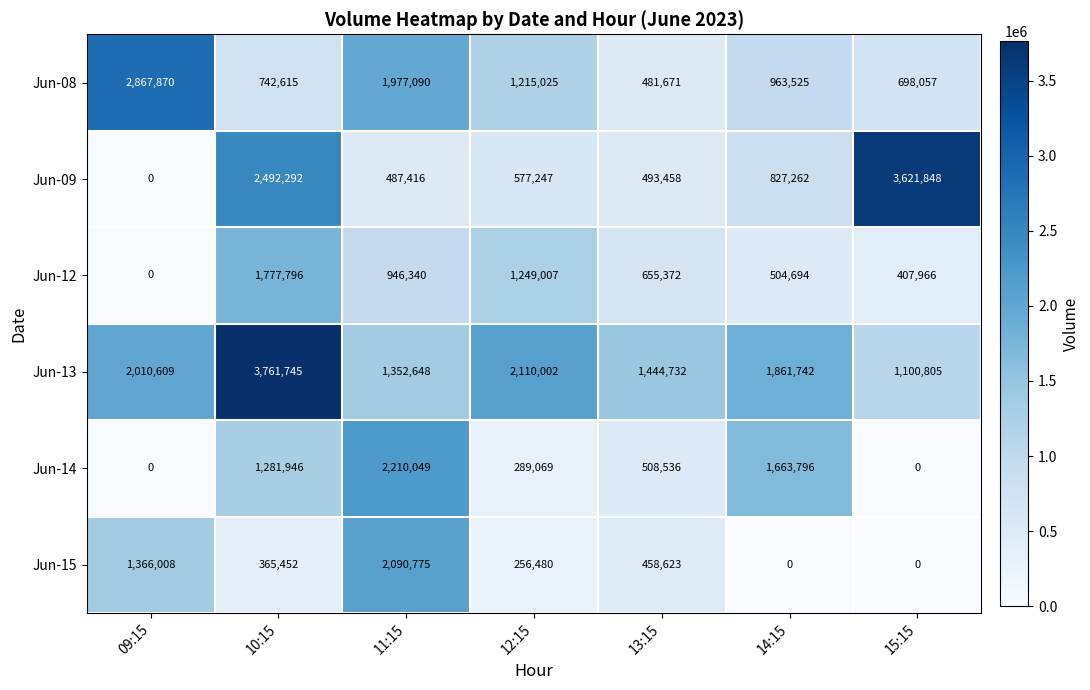

At which label is Jun-15 closest to 1045387?

09:15